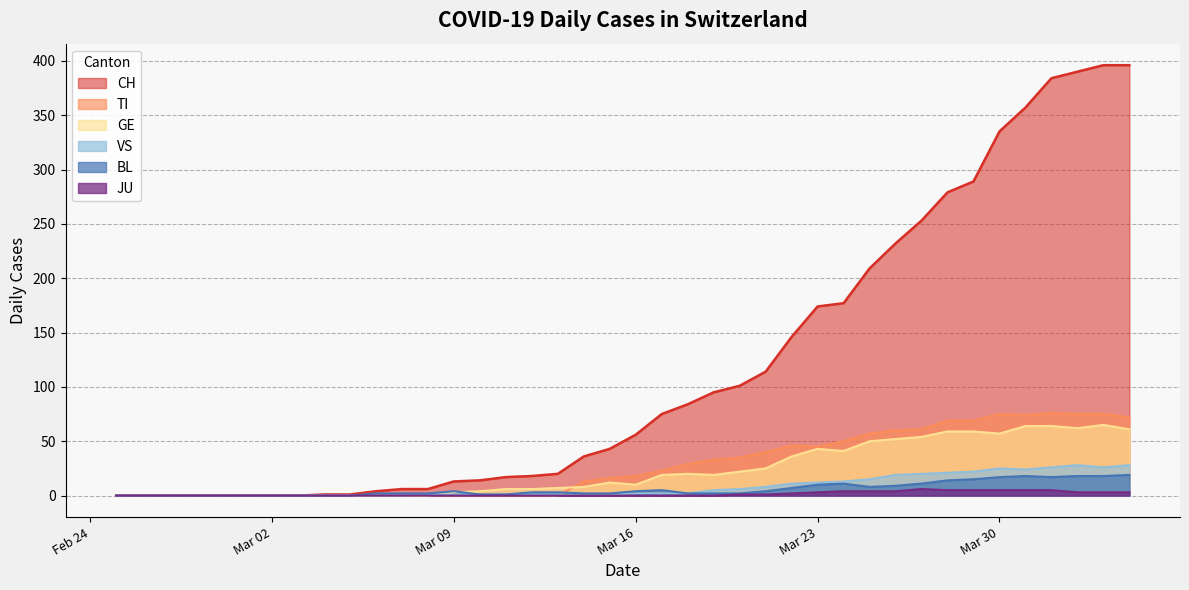

Which series has the widest spread of values?

CH